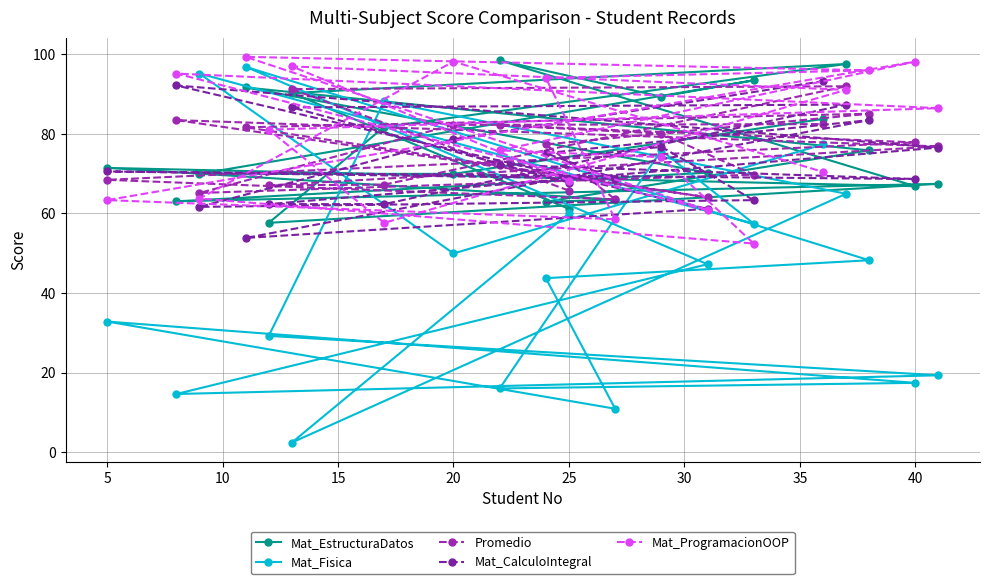

At 10, list the series in order from largest to smallest.

Mat_EstructuraDatos, Promedio, Mat_ProgramacionOOP, Mat_CalculoIntegral, Mat_Fisica